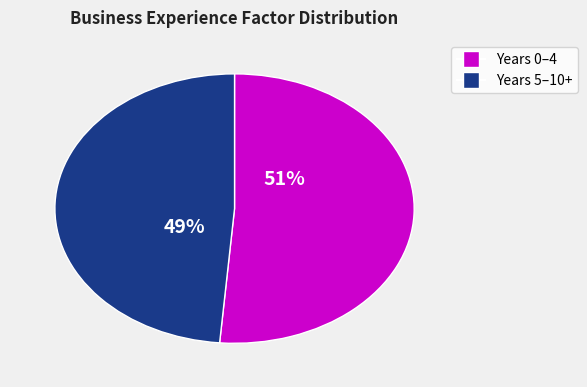

Does any single category account for the majority?

Yes